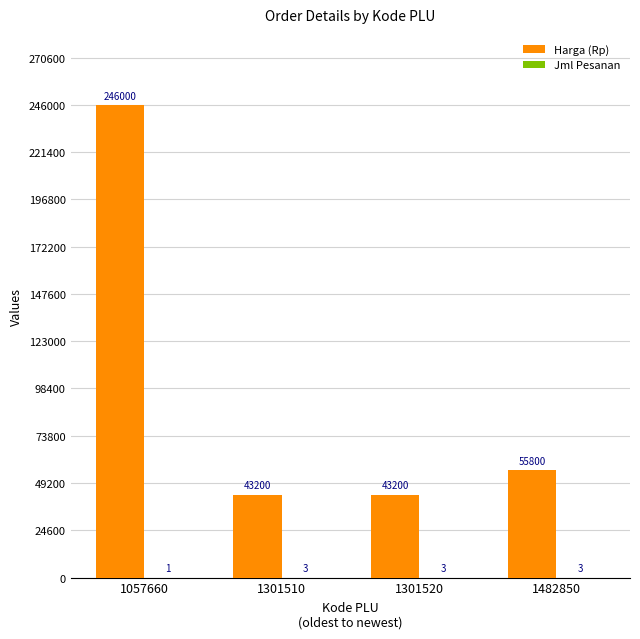

Is it true that Harga (Rp) equals 43200 at 1301520?

True